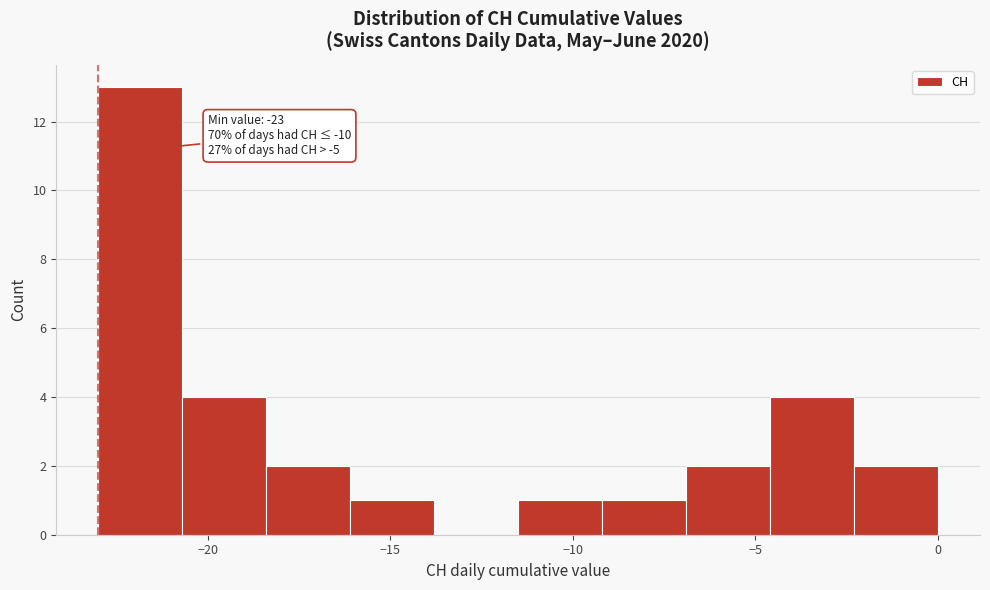

Over which range of the x-axis is the bar tallest?

-23.0 to -20.7